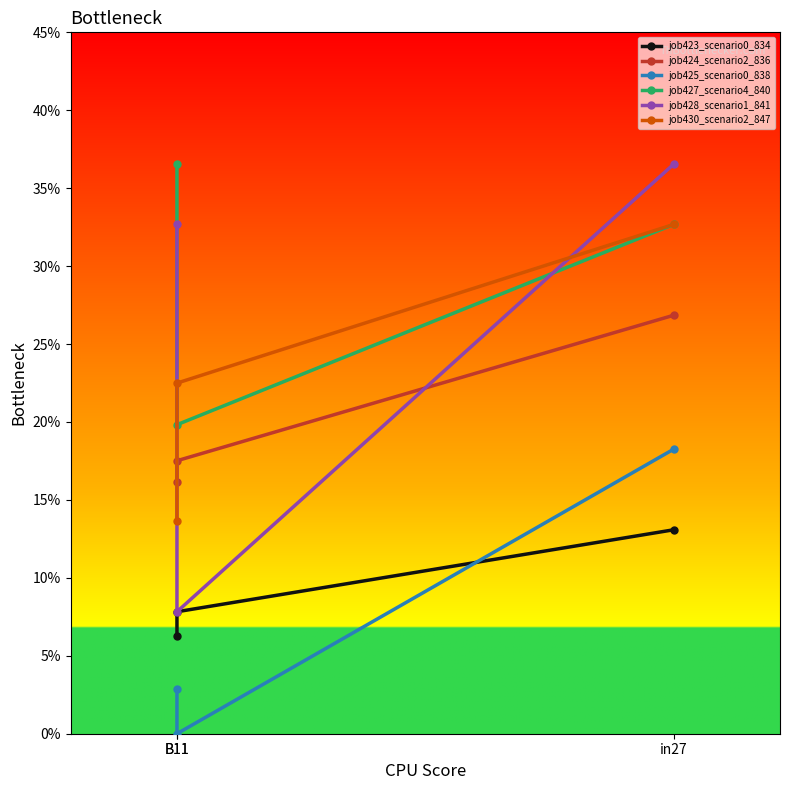

What is the average value of the job423_scenario0_834 series?

0.1